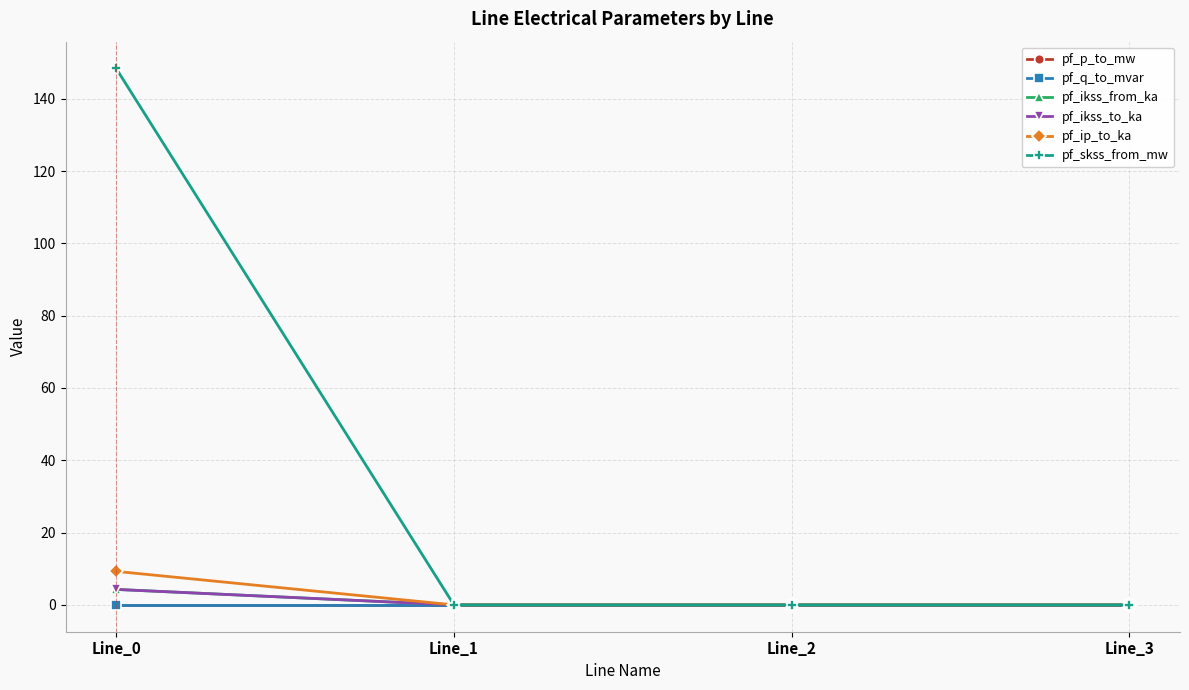

True or false: pf_q_to_mvar and pf_ip_to_ka cross at least once.

False